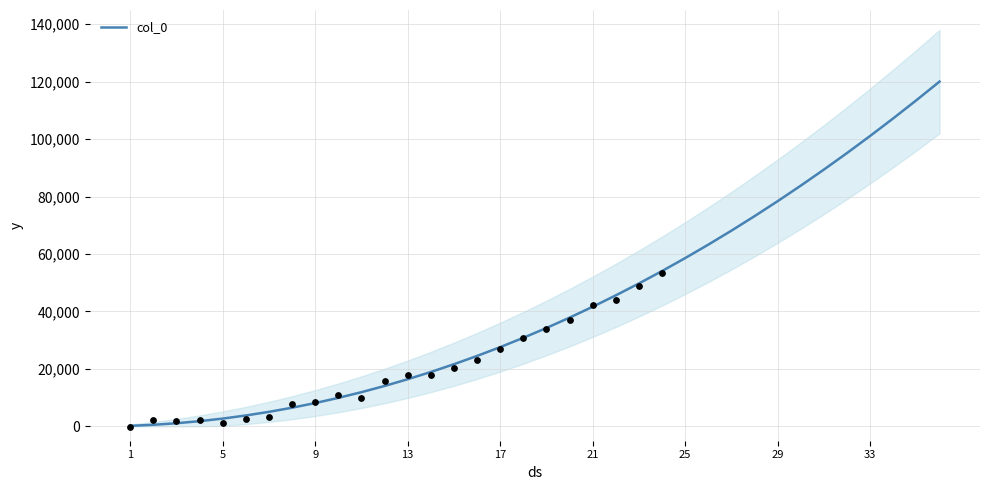

What is the ratio of the value at 23 to the value at 30?

0.6